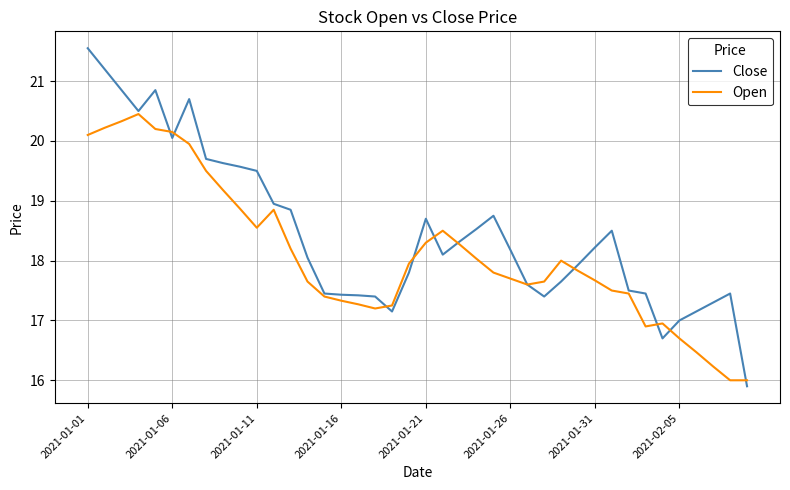

What is the greatest value displayed?

21.6